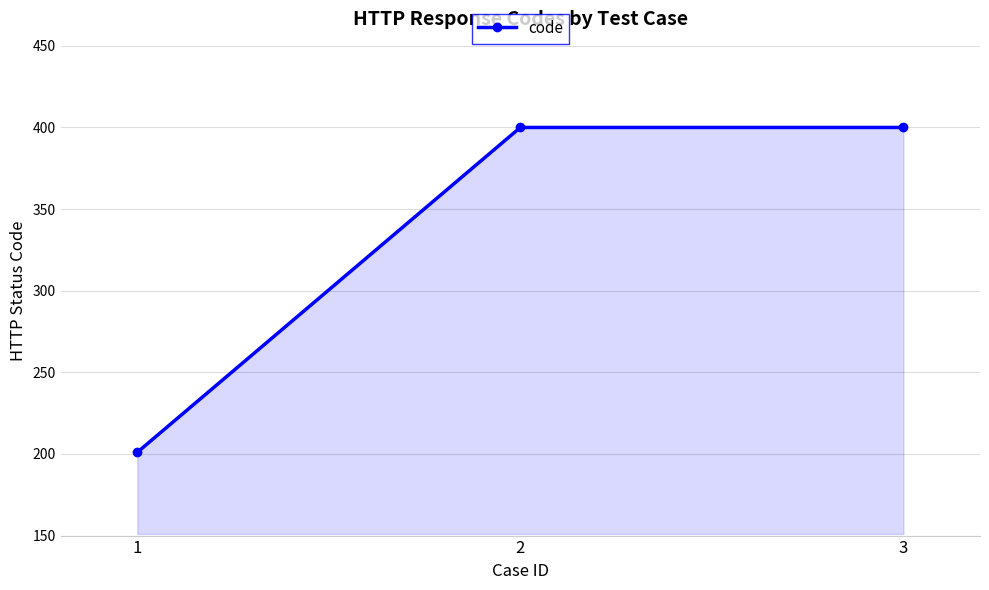

What is the approximate value at 1, to the nearest 10?

200